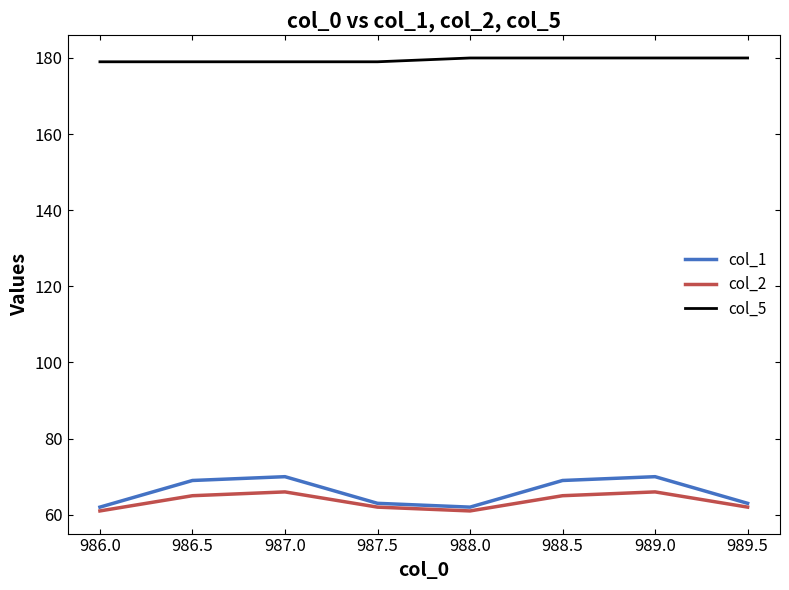

Read the col_1 value at 989.0.

70